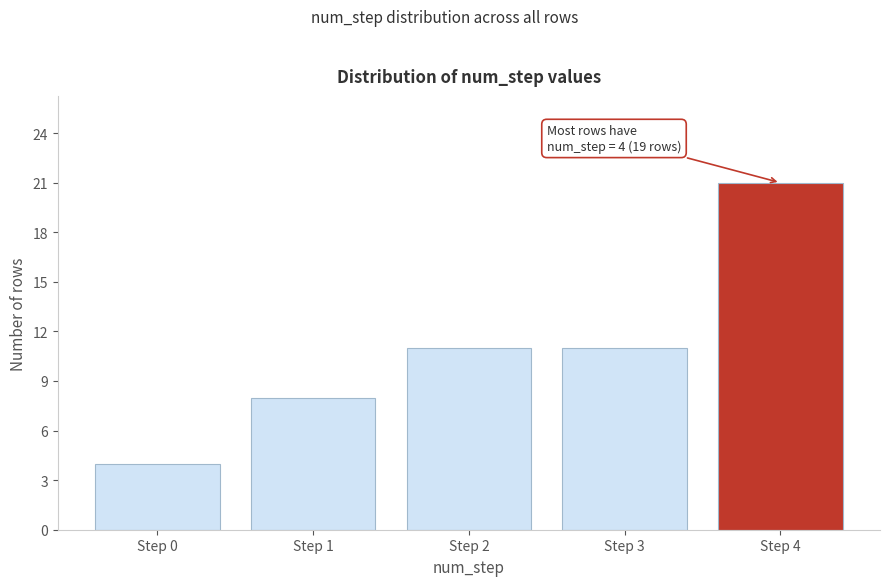

Reading left to right, list all the values displayed in this chart.

4	8	11	11	21